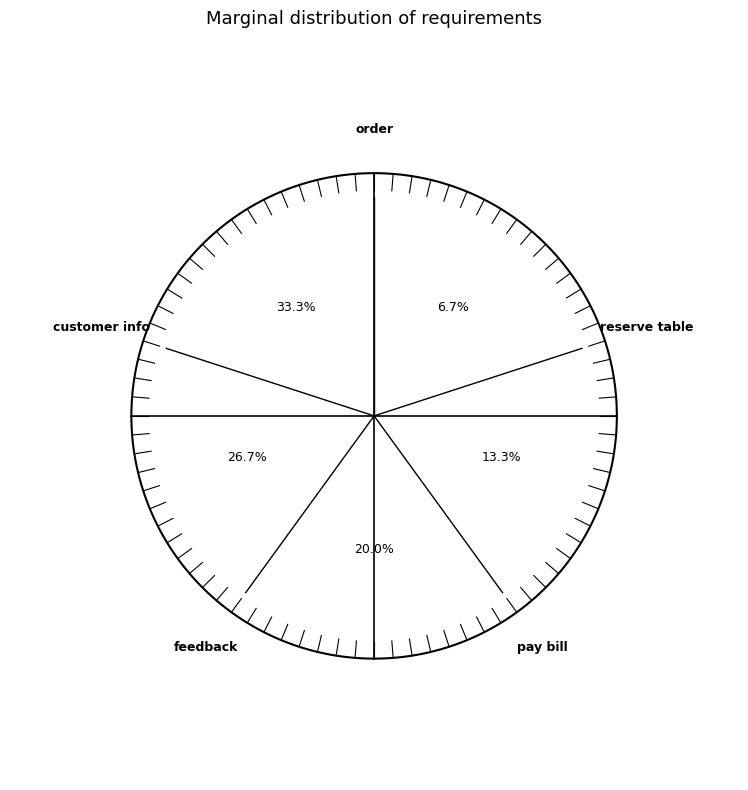

Which slice is the largest?

customer info